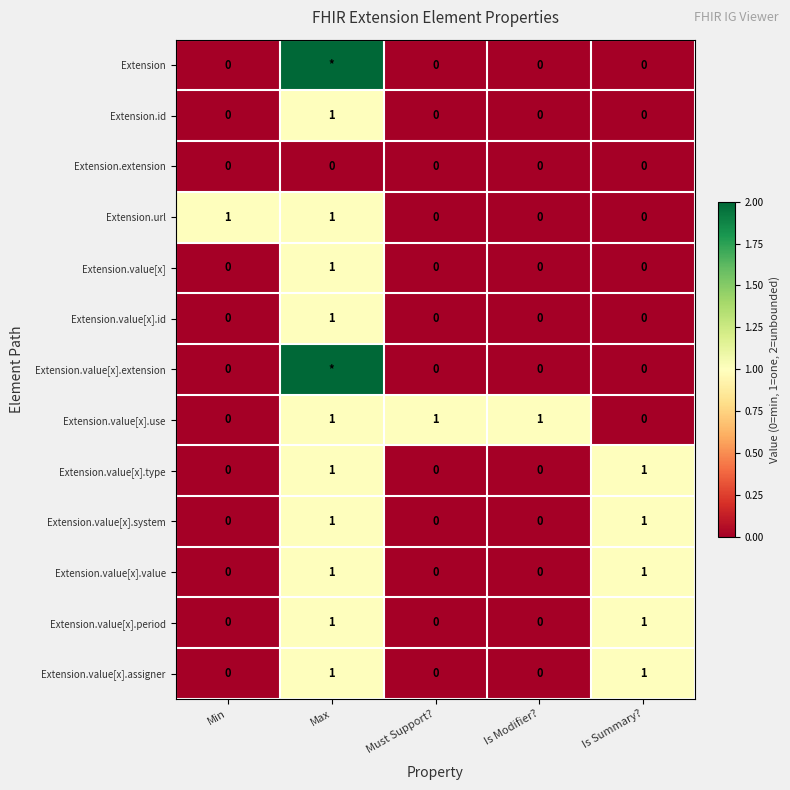

How many values in Extension.value[x].type are above zero?

2